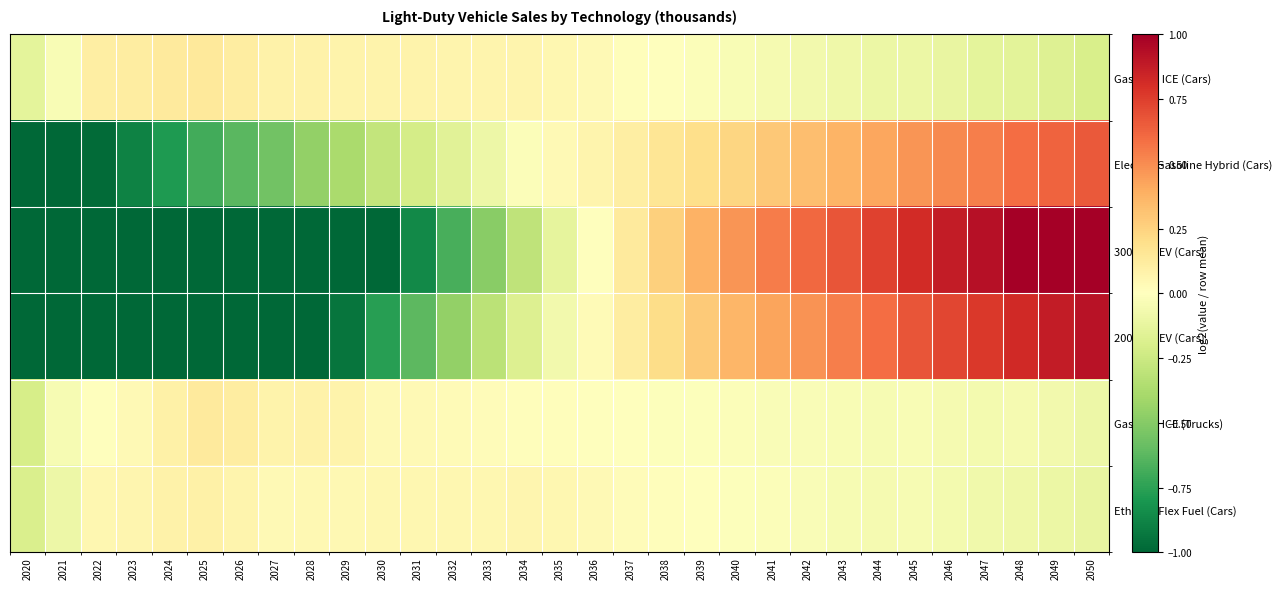

How many data points does each series have?

31